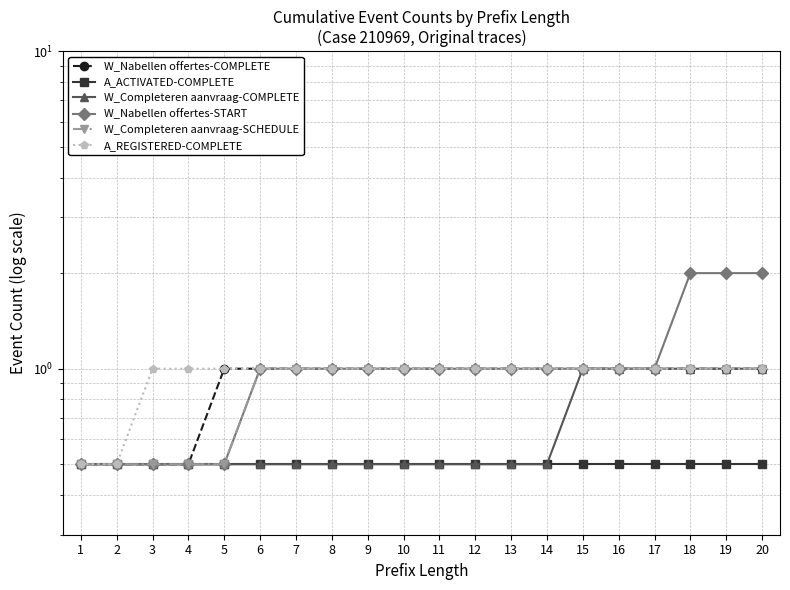

Which series has the largest range (max minus min)?

W_Nabellen offertes-START